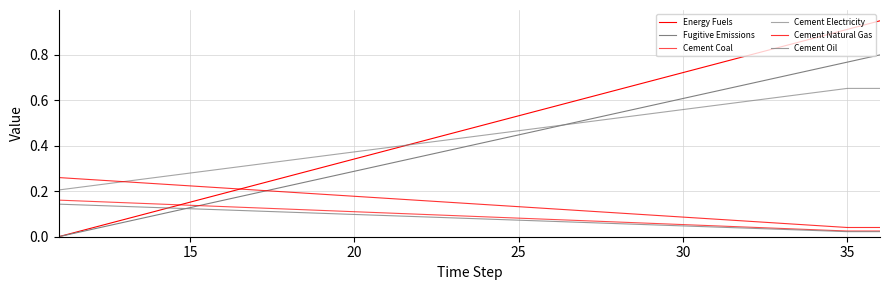

How many lines are shown in the chart?

6